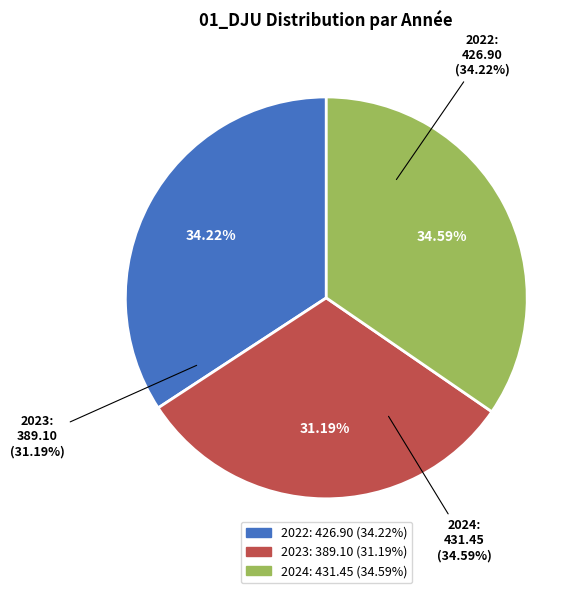

Do 2022 and 2023 together represent more than half of the pie?

Yes